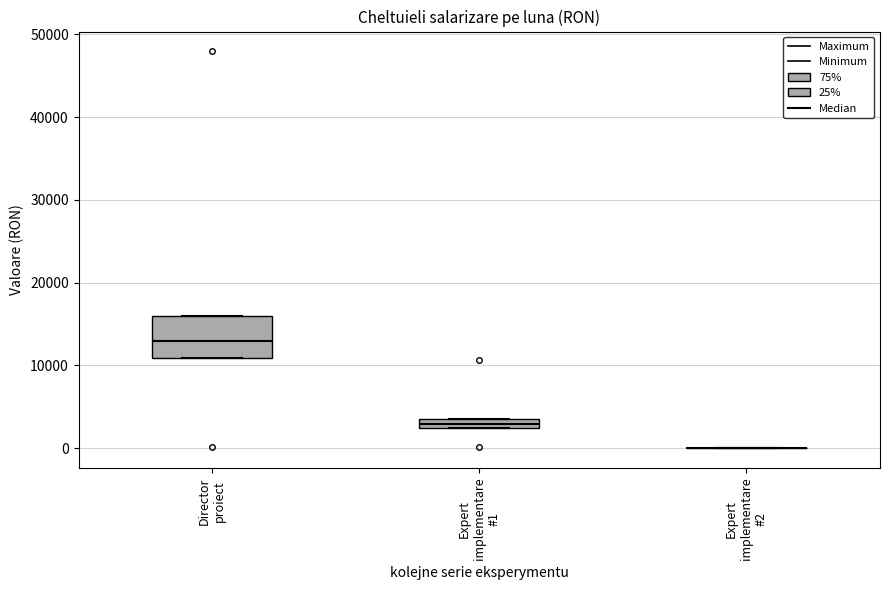

Comparing the boxes themselves (not the whiskers), which one is the tallest?

Director proiect